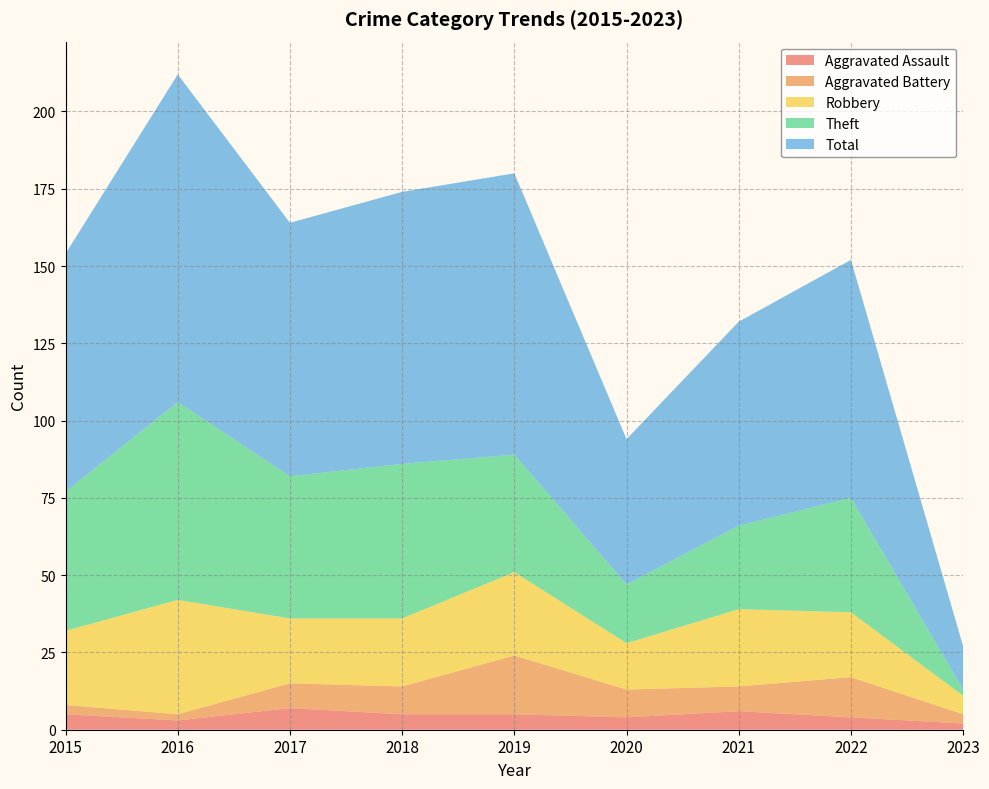

Reading left to right, transcribe all the data shown in this chart.

Aggravated Assault: 2015=5	2016=3	2017=7	2018=5	2019=5	2020=4	2021=6	2022=4	2023=2
Aggravated Battery: 2015=3	2016=2	2017=8	2018=9	2019=19	2020=9	2021=8	2022=13	2023=3
Robbery: 2015=24	2016=37	2017=21	2018=22	2019=27	2020=15	2021=25	2022=21	2023=6
Theft: 2015=45	2016=64	2017=46	2018=50	2019=38	2020=19	2021=27	2022=37	2023=2
Total: 2015=77	2016=106	2017=82	2018=88	2019=91	2020=47	2021=66	2022=77	2023=14